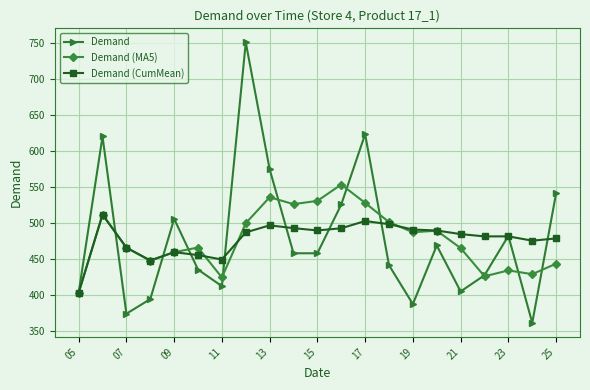

Rank the series by their maximum value, from highest to lowest.

Demand, Demand (MA5), Demand (CumMean)